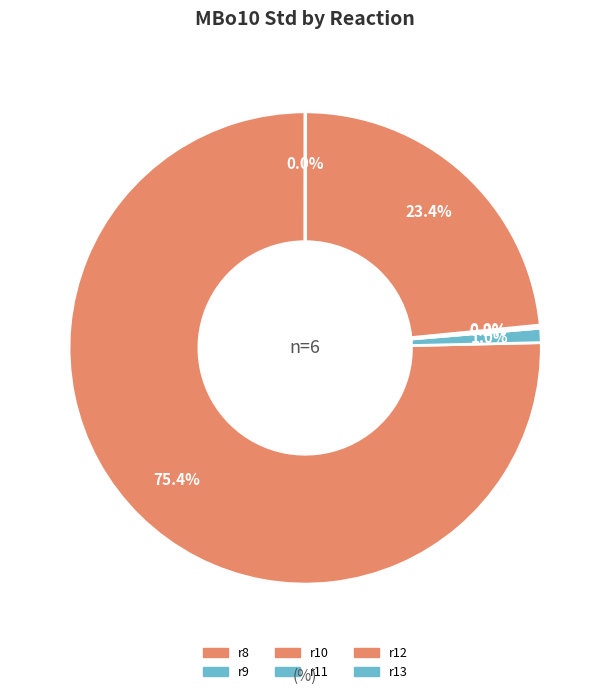

True or false: r11 accounts for 1% of the total.

False